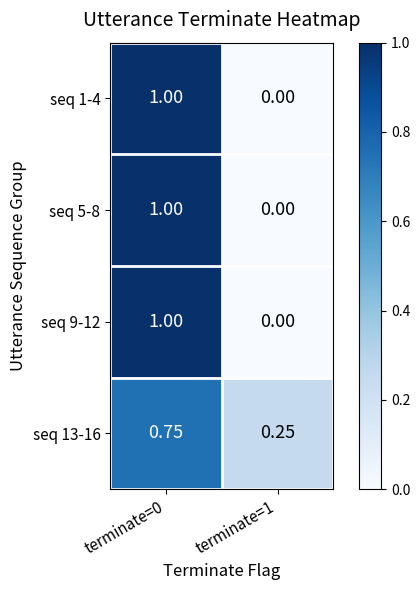

What is the greatest value displayed?

1.0